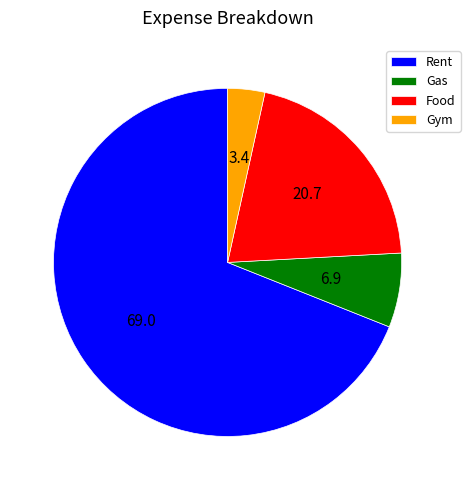

Is the sum of Rent and Food greater than half?

Yes